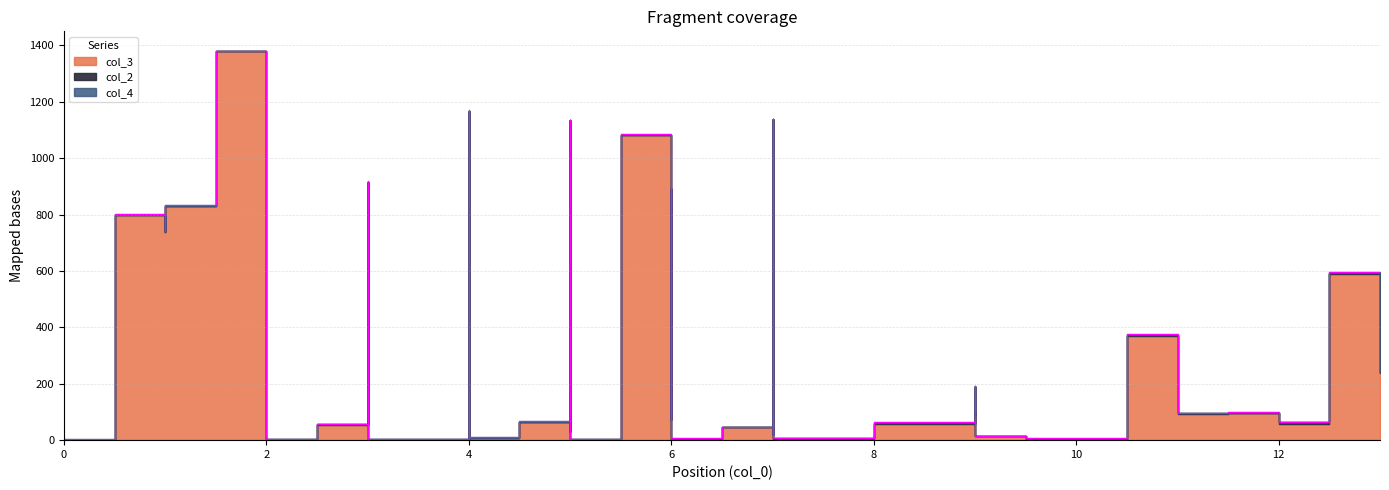

What is the maximum value shown in the chart?

1379